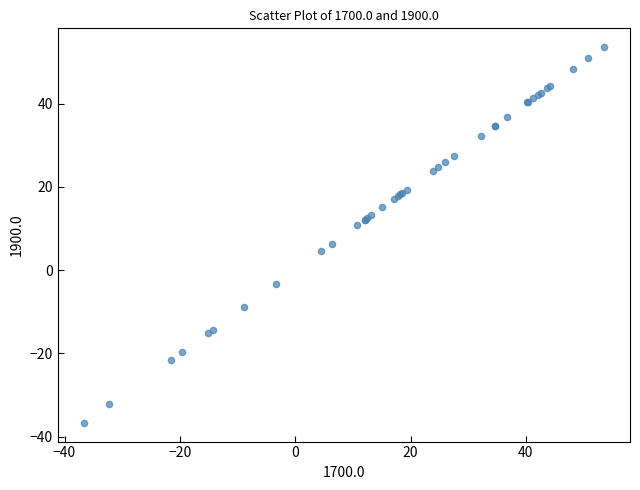

What Y value in the scatter plot is closest to 8?

6.4